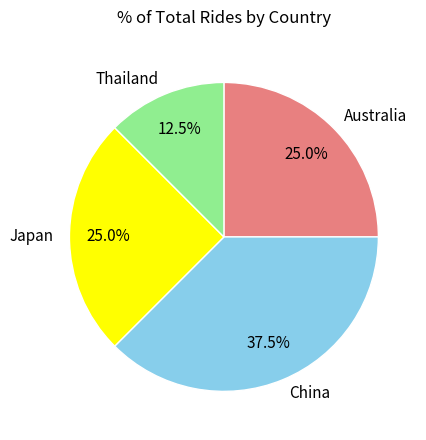

What percentage is the Japan slice, to the nearest percent?

25%